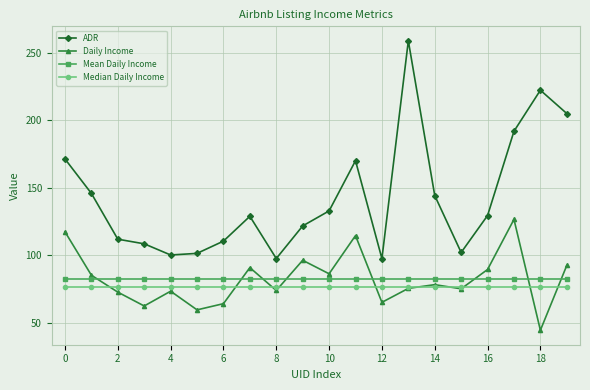

Which series has the widest spread of values?

ADR